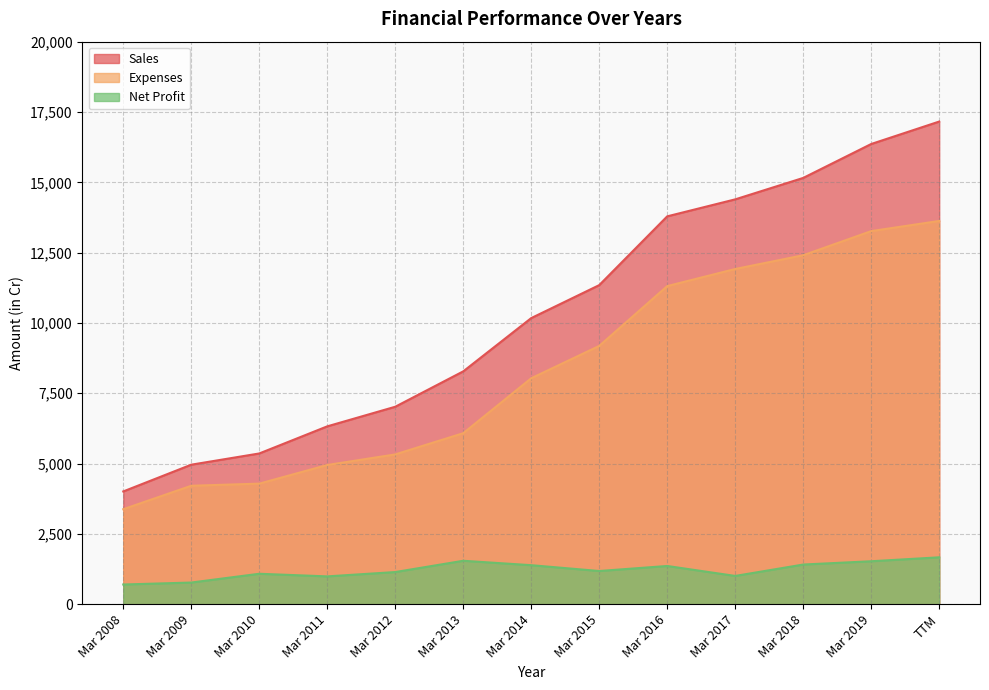

Rank the series at TTM from lowest to highest value.

Net Profit, Expenses, Sales